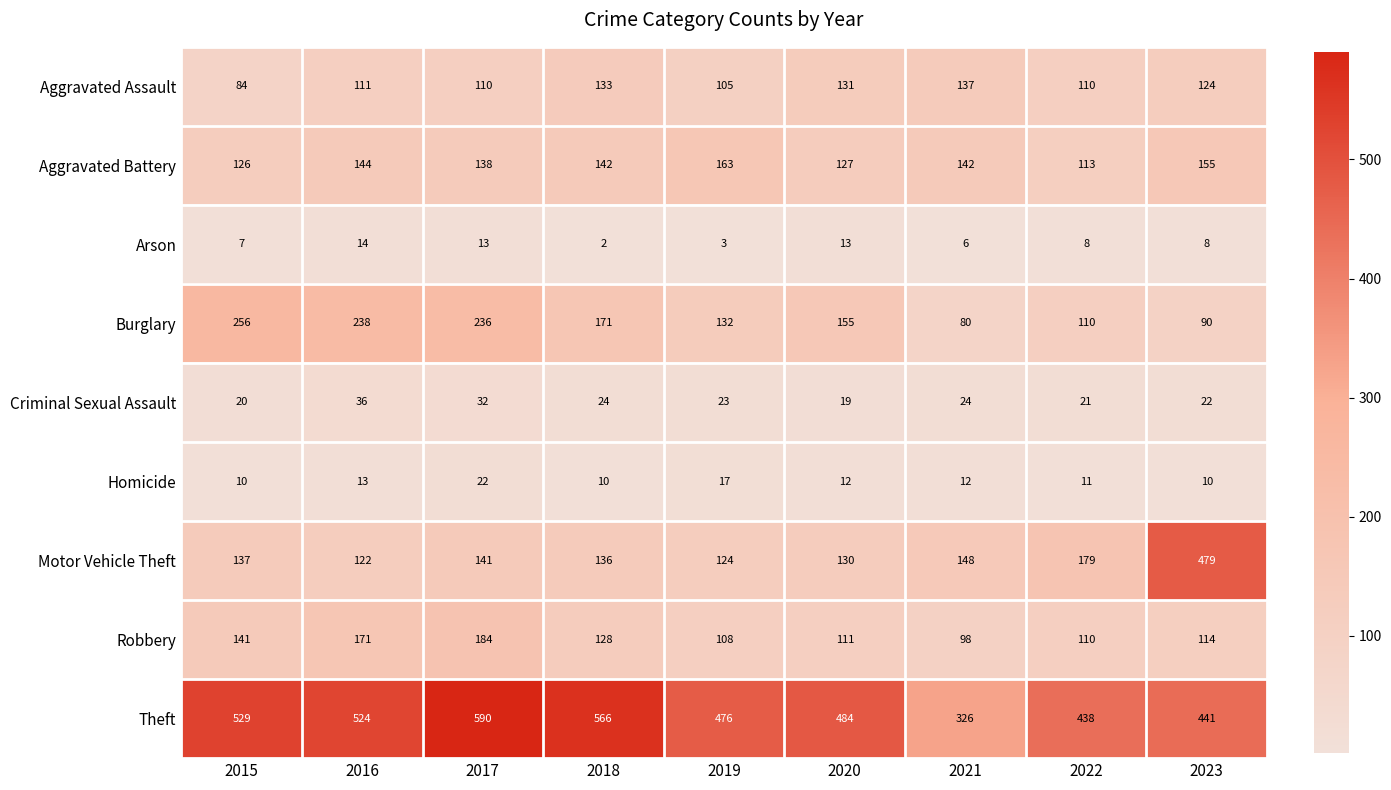

How many series are shown in this chart?

9